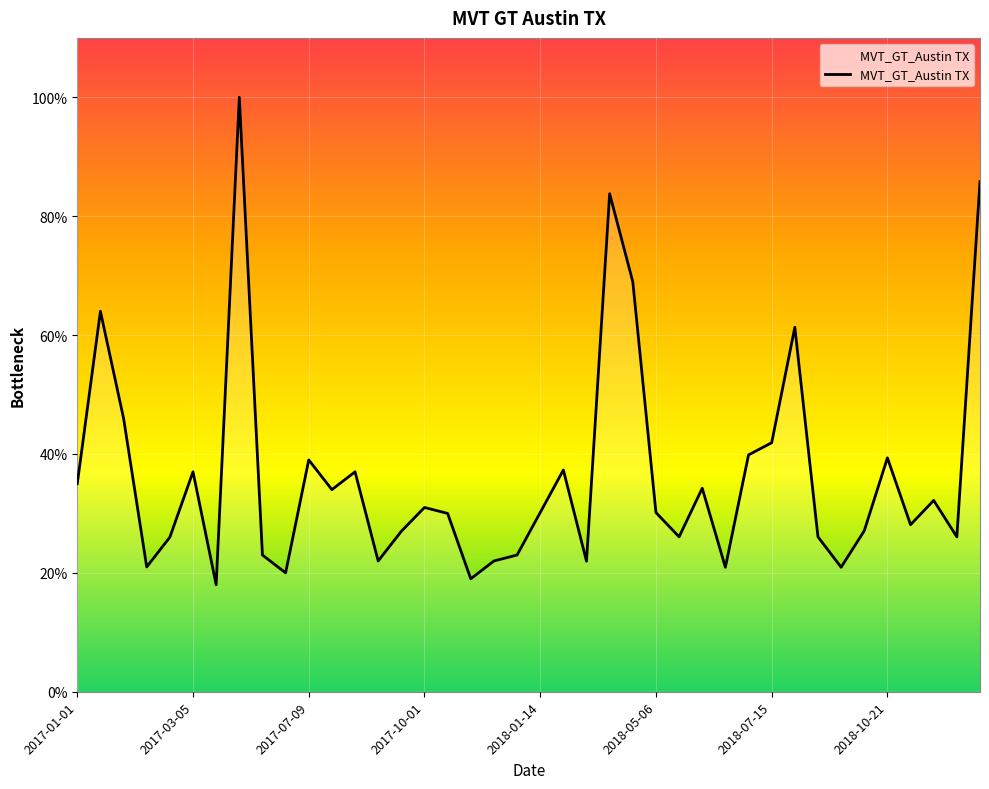

What is the difference between the maximum and minimum values?

82.0